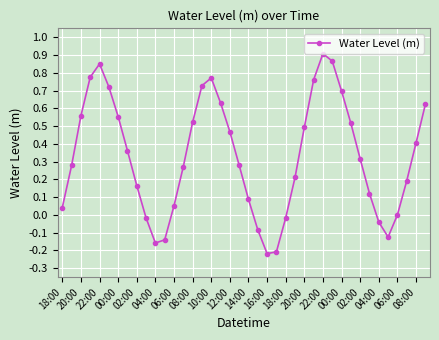

What is the difference between the maximum and minimum values?

1.1